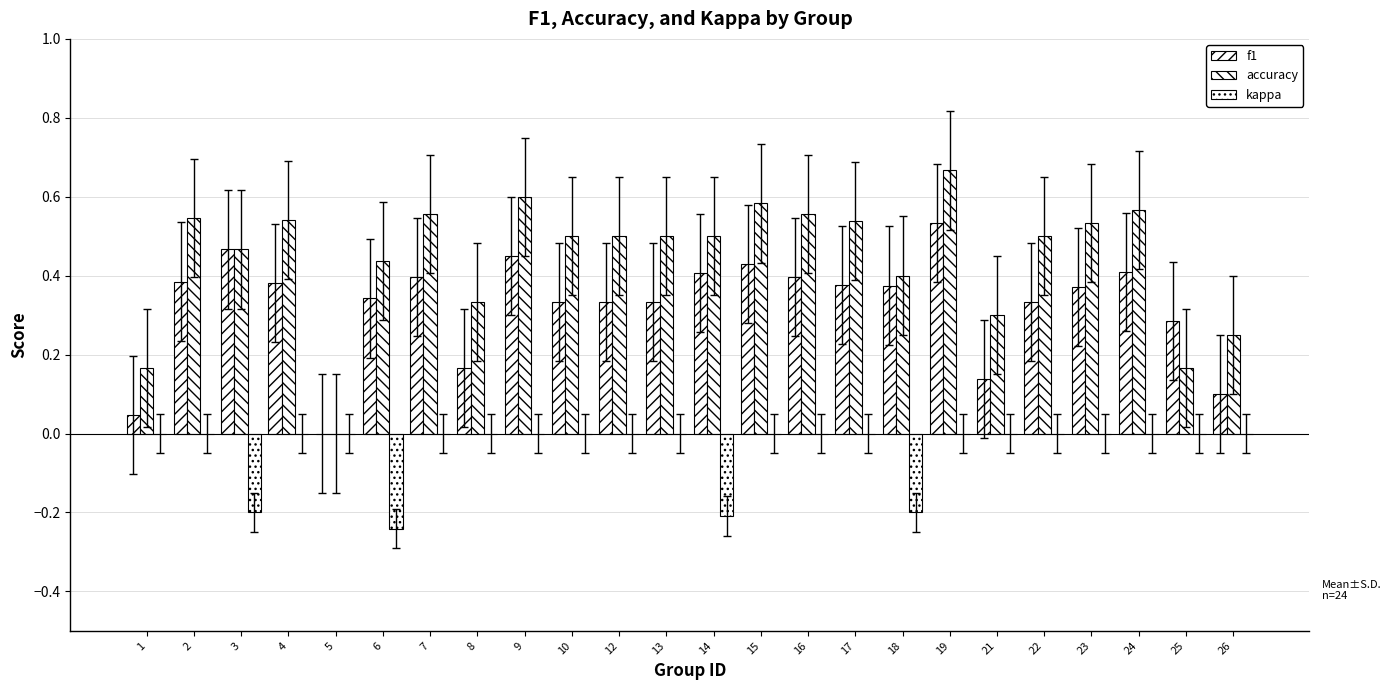

Rank the series by their maximum value, from highest to lowest.

accuracy, f1, kappa